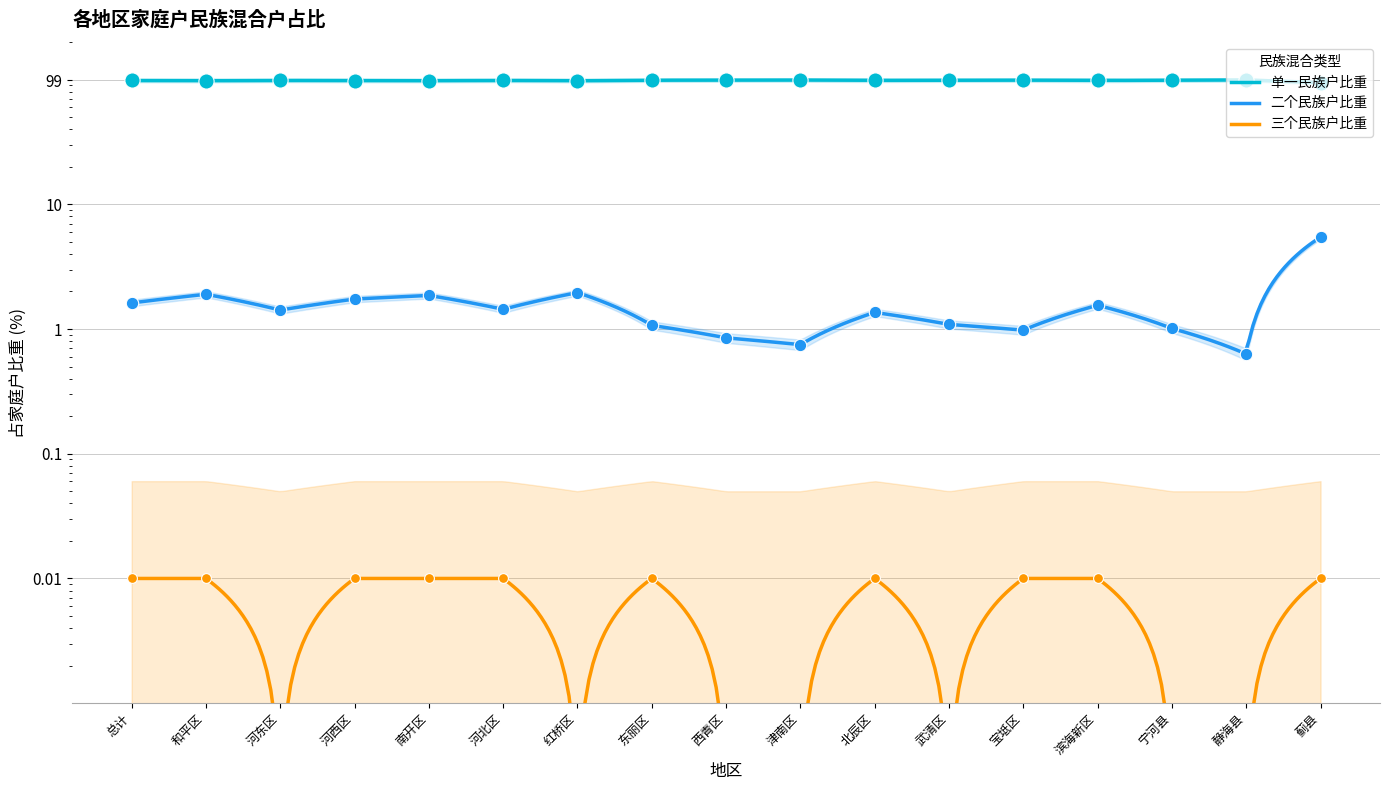

What is the total value across all series at 河东区?

100.0